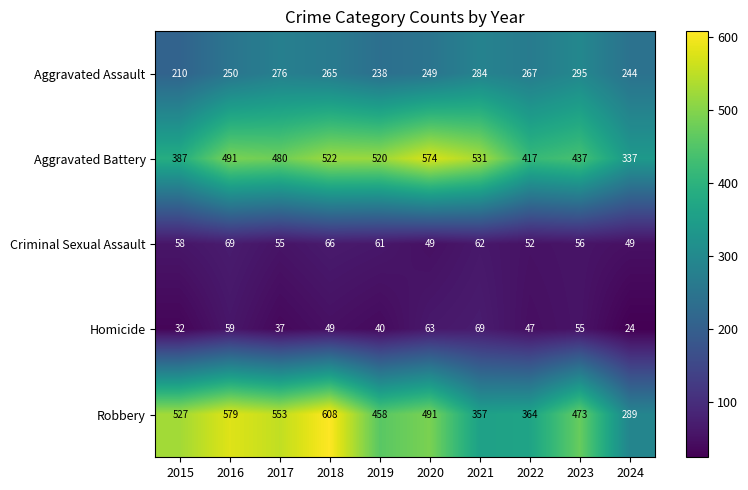

What is the minimum value shown in the chart?

24